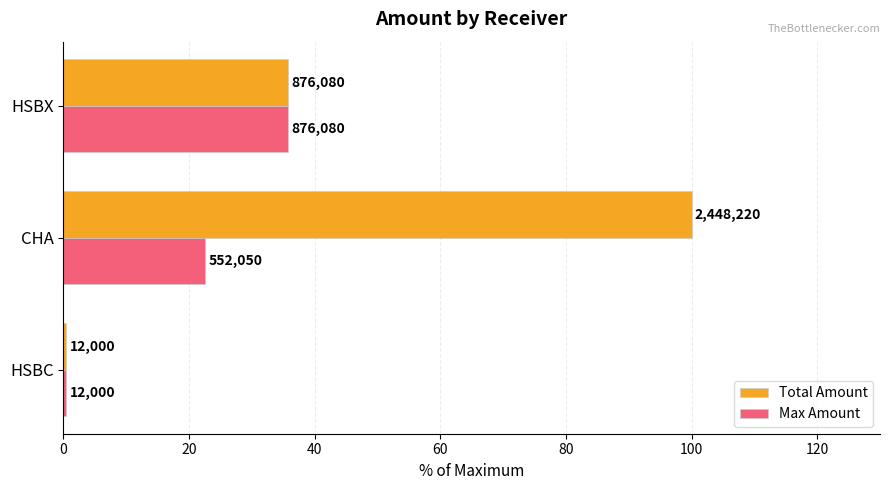

What is the difference between the second highest and minimum values in the Max Amount series?

22.1